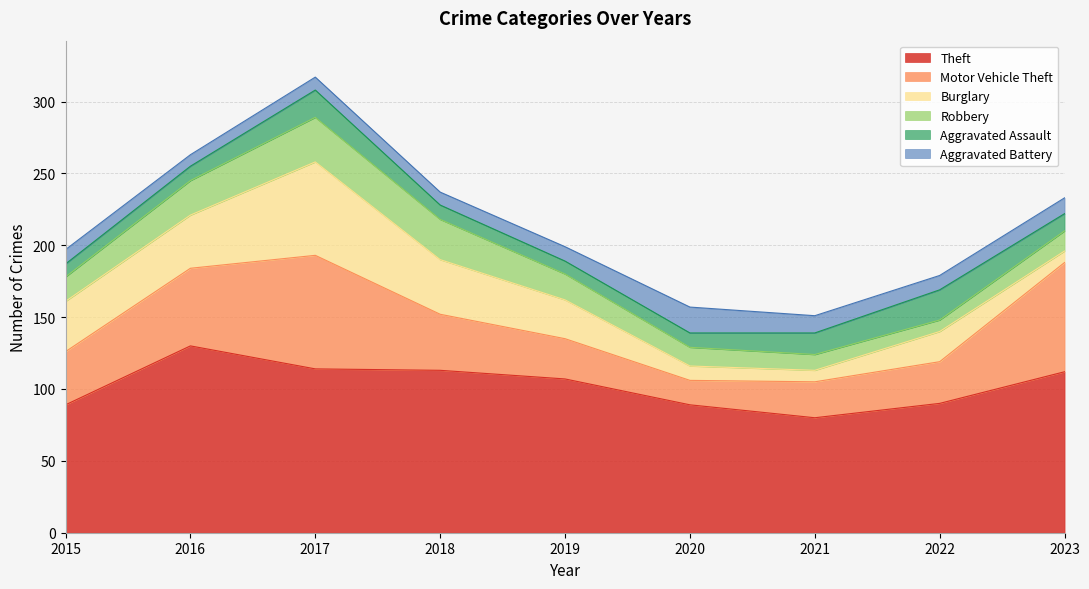

What is the average value of the Motor Vehicle Theft series?

43